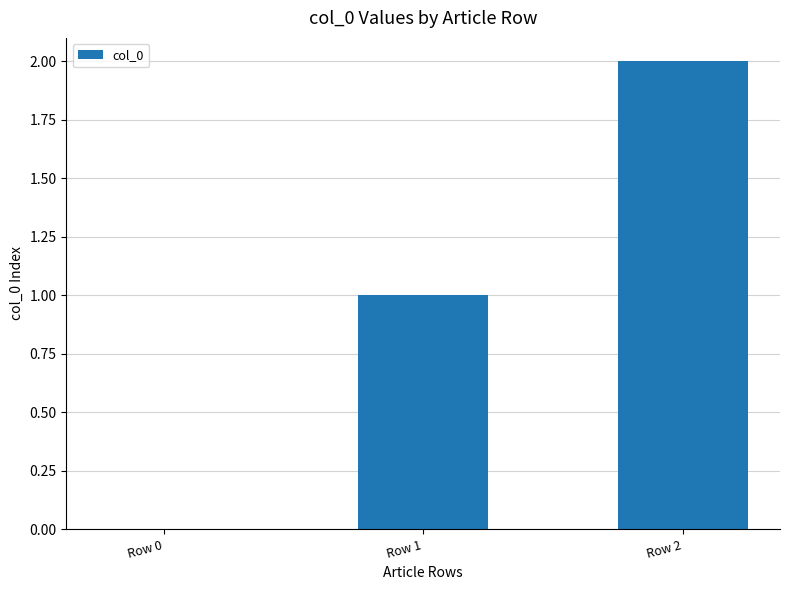

Is it true that the value at Row 2 is 1?

False